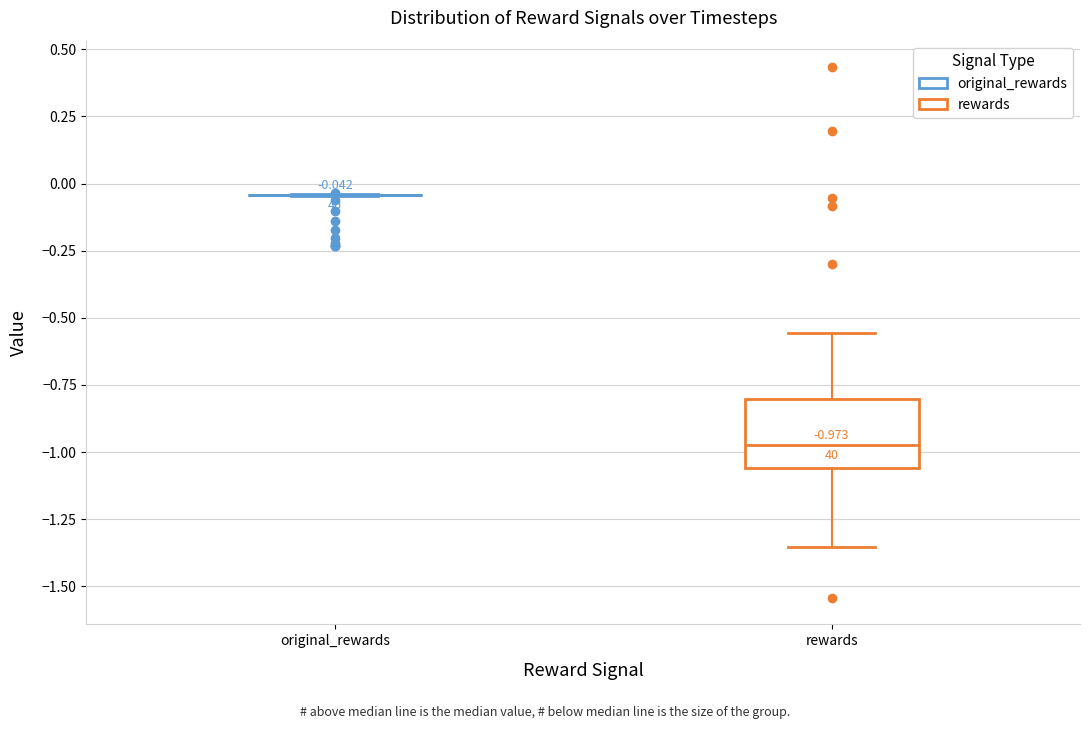

Comparing the boxes themselves (not the whiskers), which one is the tallest?

rewards